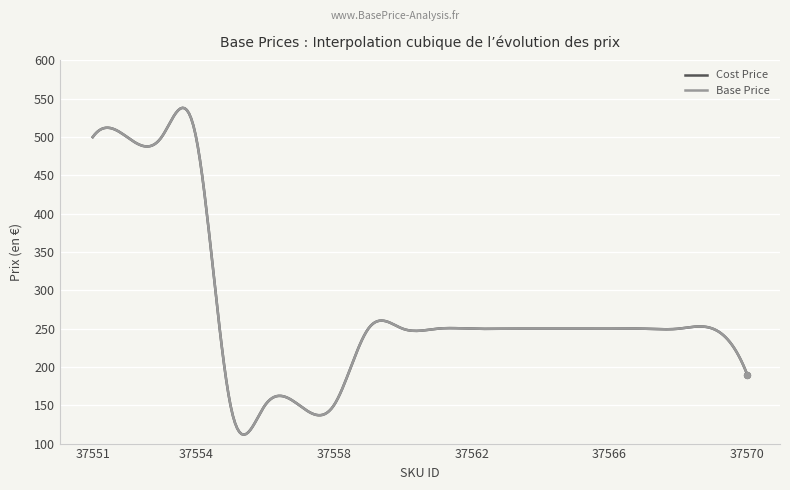

What are all the series names shown in the legend?

Cost Price, Base Price